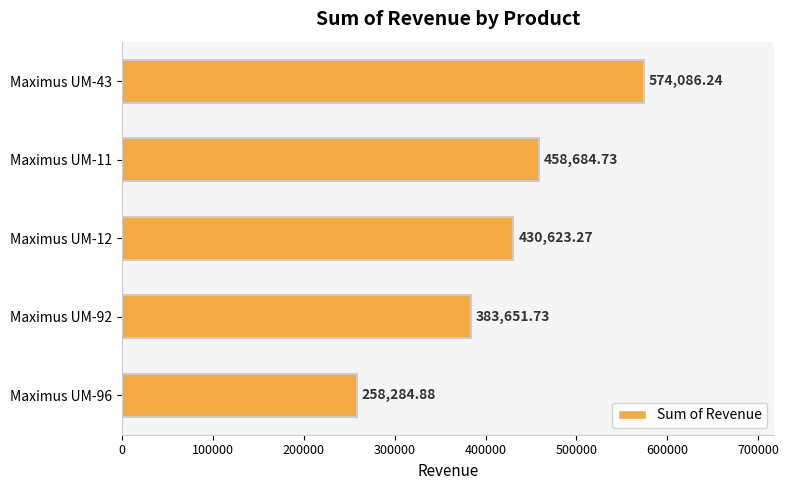

List the labels in order of value, largest first.

Maximus UM-43, Maximus UM-11, Maximus UM-12, Maximus UM-92, Maximus UM-96